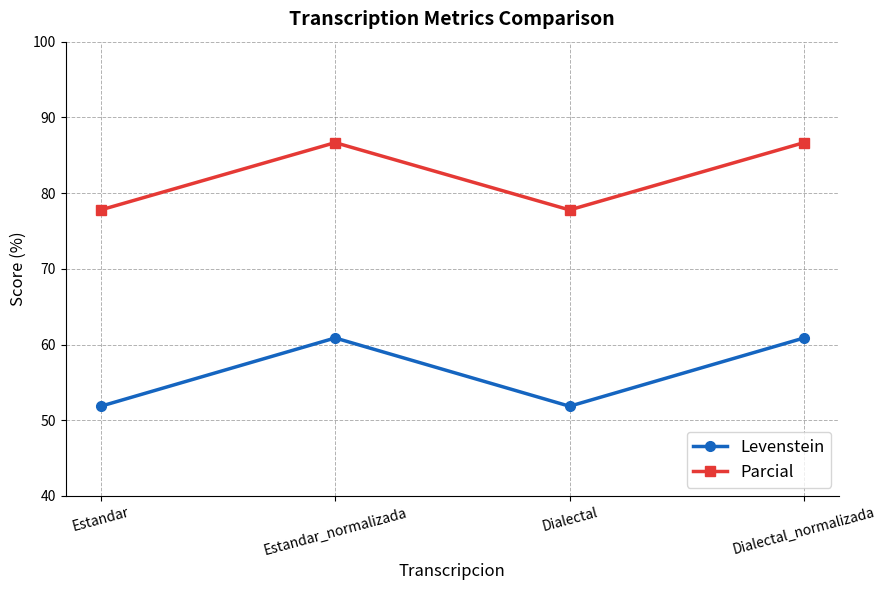

What is the smallest value displayed?

51.9